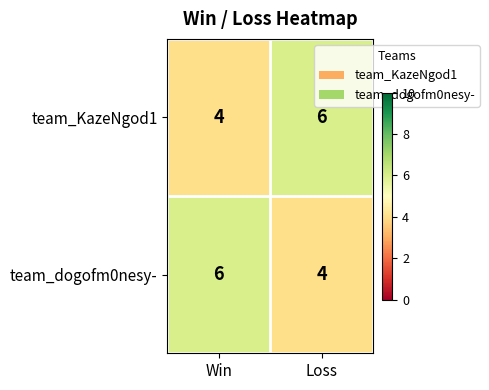

At Win, list the series in order from largest to smallest.

team_dogofm0nesy-, team_KazeNgod1